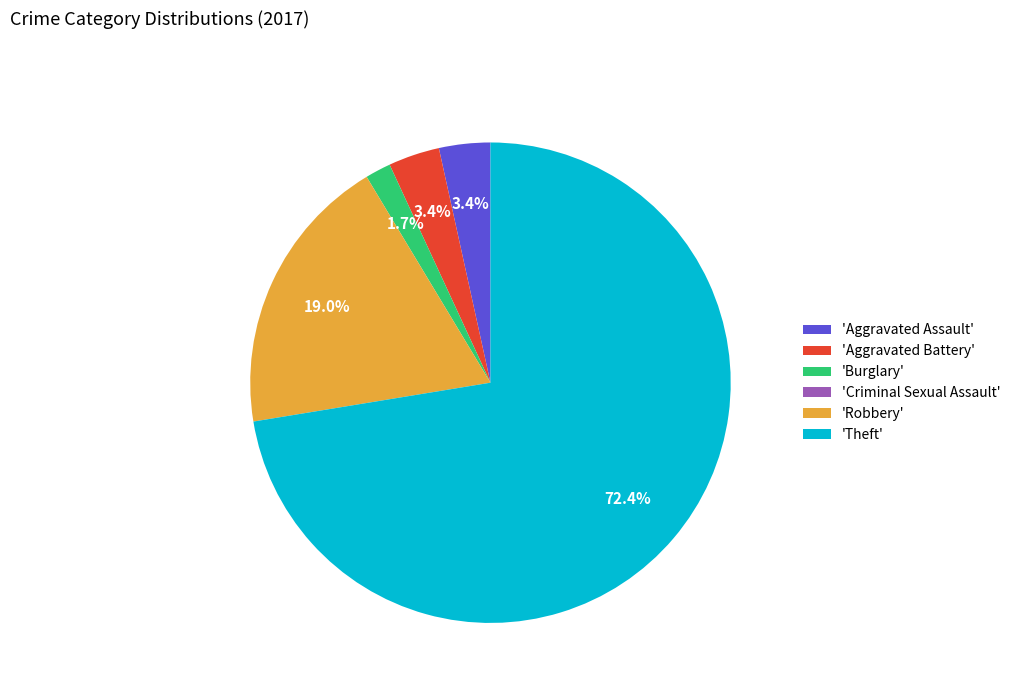

What is the ratio of the value at 'Theft' to the value at 'Robbery'?

3.8